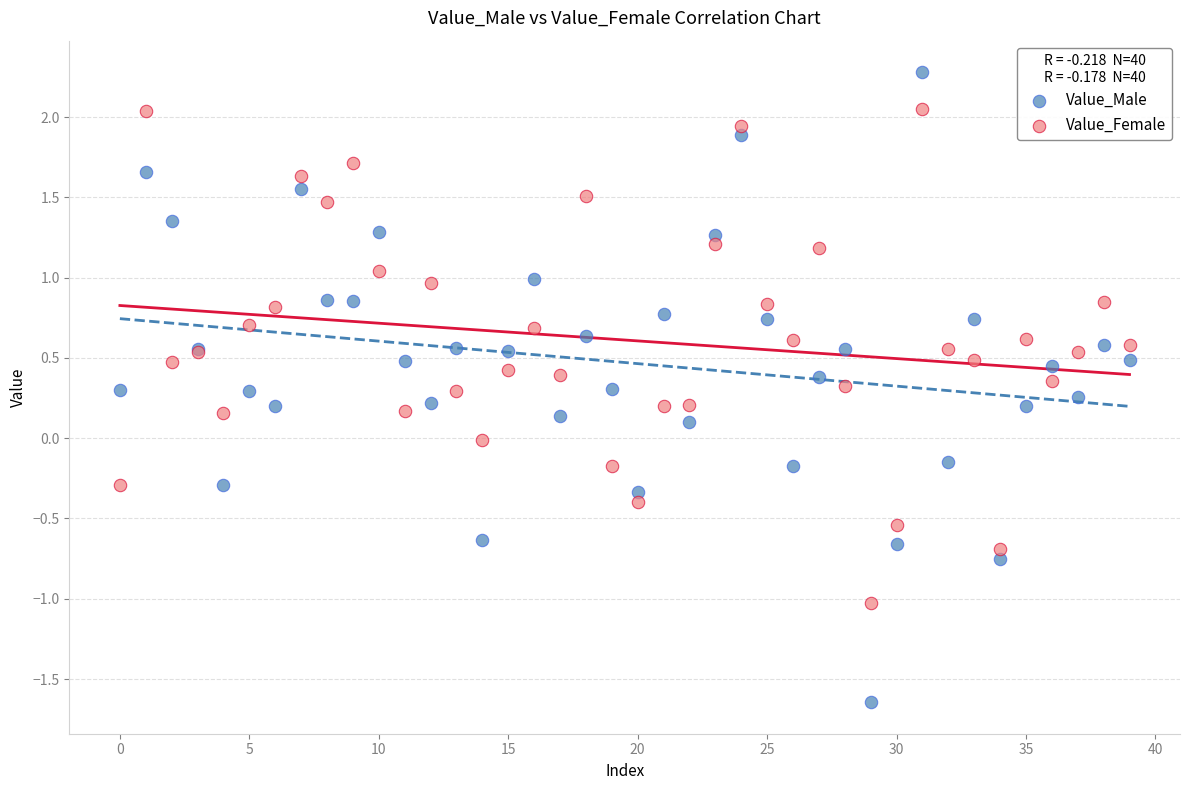

Which series has the largest Y range (max minus min)?

Value_Male